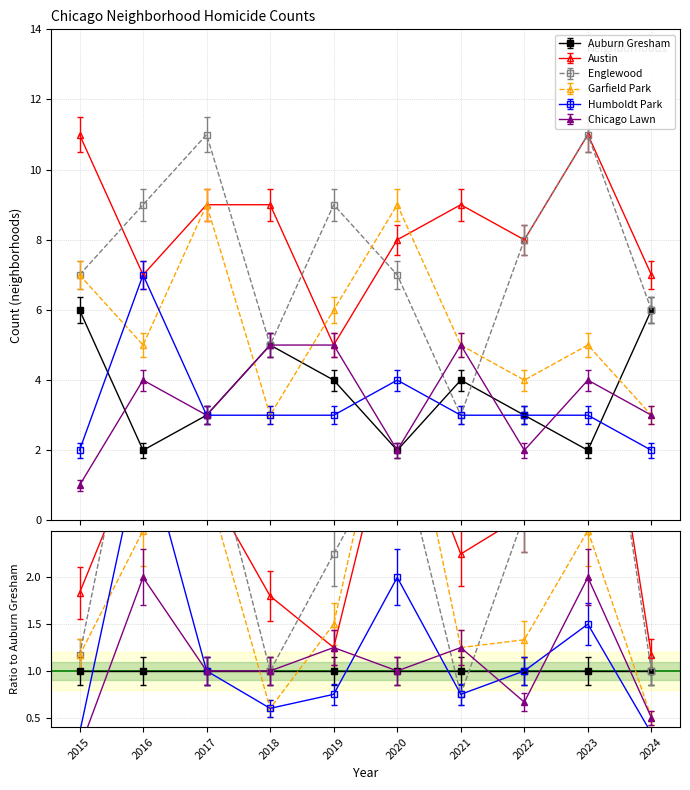

What is the sum of all Chicago Lawn values?

34